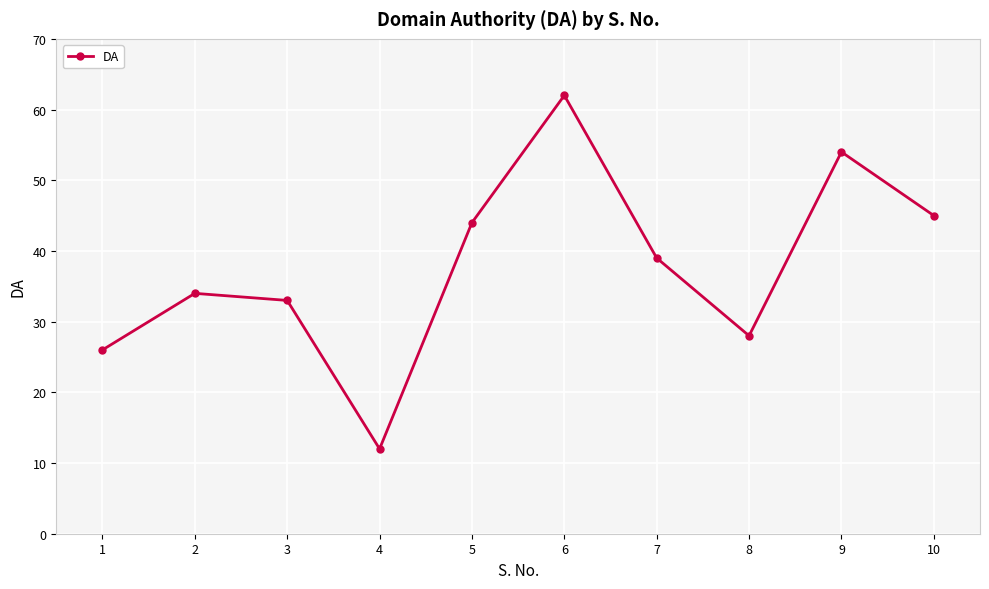

Rank the categories by value from highest to lowest.

6, 9, 10, 5, 7, 2, 3, 8, 1, 4